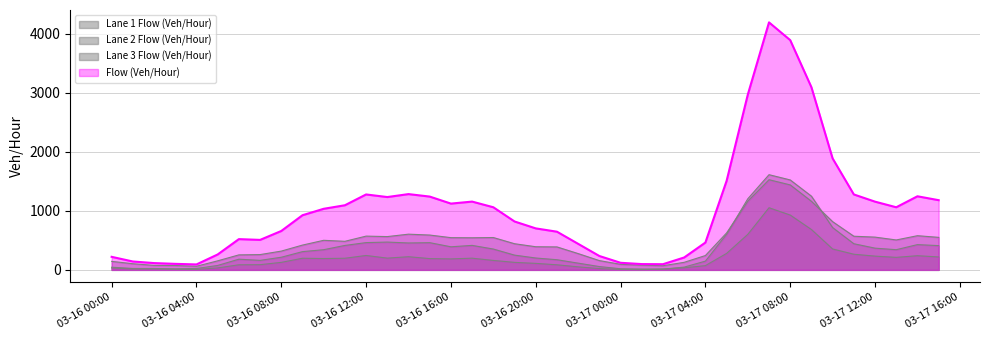

Reading right to left, extract all data points from this chart.

Flow (Veh/Hour): 1181	1247	1061	1156	1278	1888	3095	3893	4194	2970	1508	463	210	96	98	120	235	441	647	703	820	1061	1157	1123	1242	1284	1234	1278	1095	1035	926	659	508	521	261	92	102	115	142	221
Lane 1 Flow (Veh/Hour): 411	428	342	368	443	717	1249	1524	1613	1205	603	148	47	12	14	19	56	114	172	201	250	353	415	391	461	456	471	462	414	342	309	214	161	181	75	23	17	23	24	45
Lane 2 Flow (Veh/Hour): 551	579	507	555	570	817	1162	1440	1528	1163	626	243	128	70	80	94	157	276	389	392	443	548	544	546	590	605	564	572	484	501	420	318	259	254	153	61	74	76	104	144
Lane 3 Flow (Veh/Hour): 219	240	212	233	265	354	684	929	1053	602	279	72	35	14	4	7	22	51	86	110	127	160	198	186	191	223	199	244	197	192	197	127	88	86	33	8	11	16	14	32